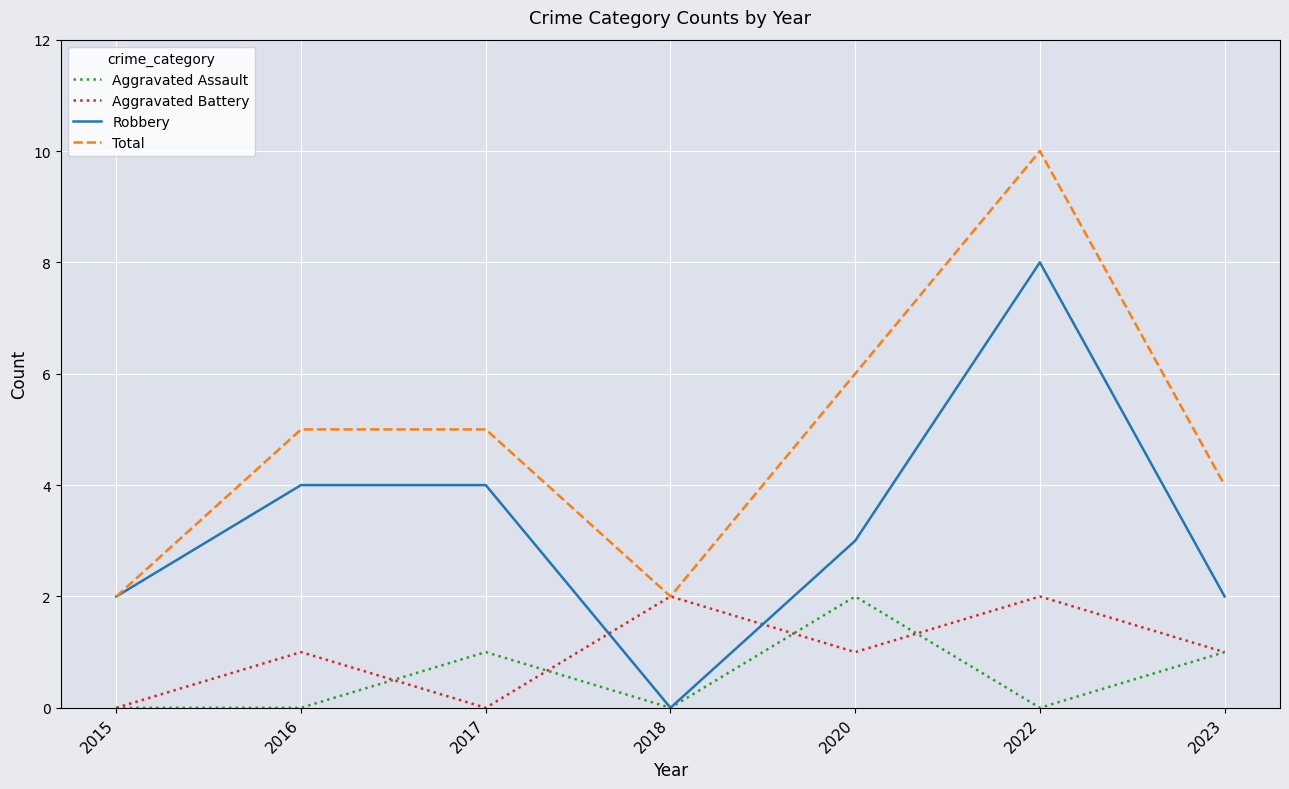

True or false: Aggravated Assault and Total intersect in this chart.

False